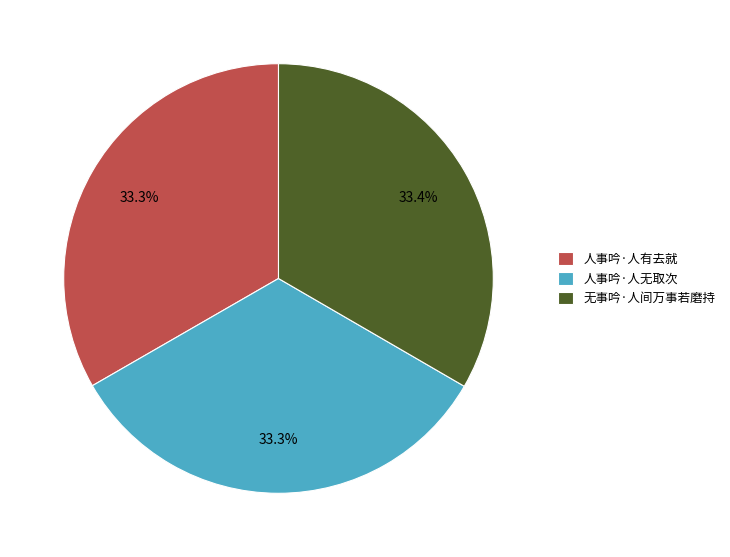

Is there a majority slice in this chart?

No